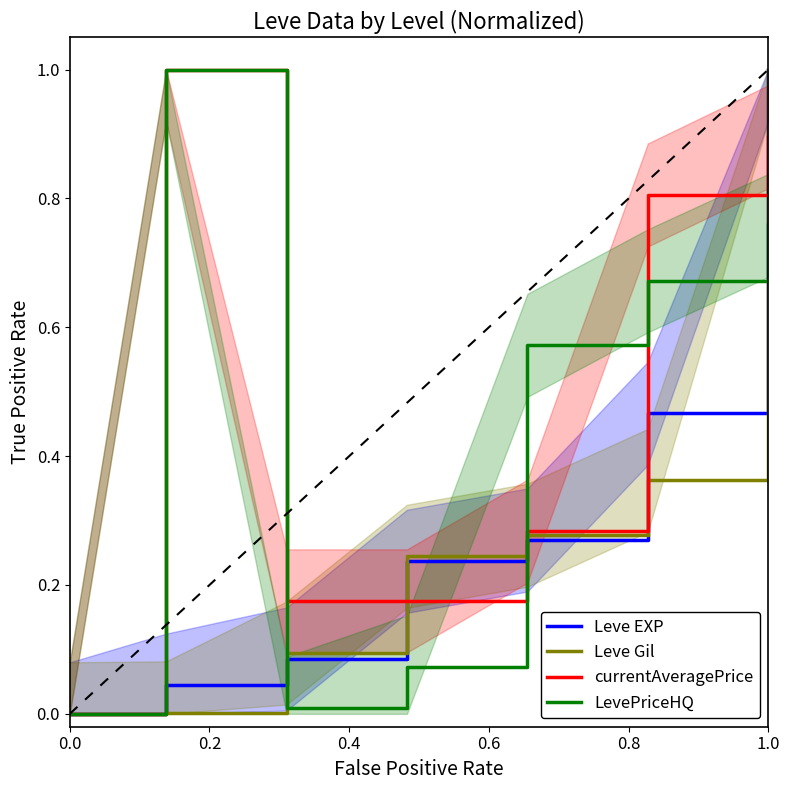

The value of Leve Gil at 0.0 is 0.0. True or false?

True